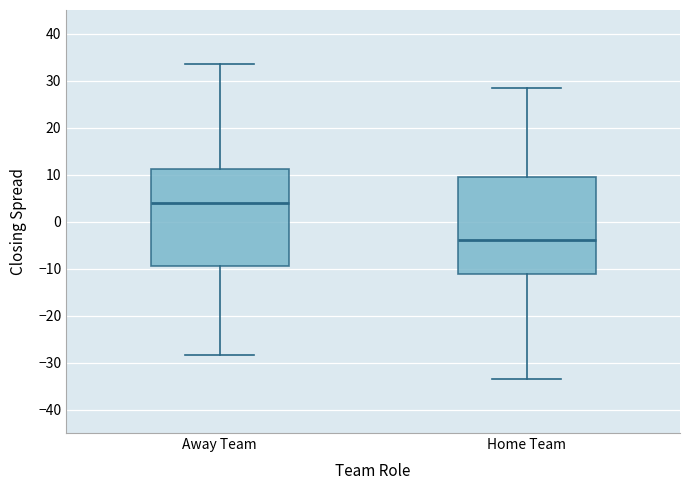

Which box's median line is the highest?

Away Team